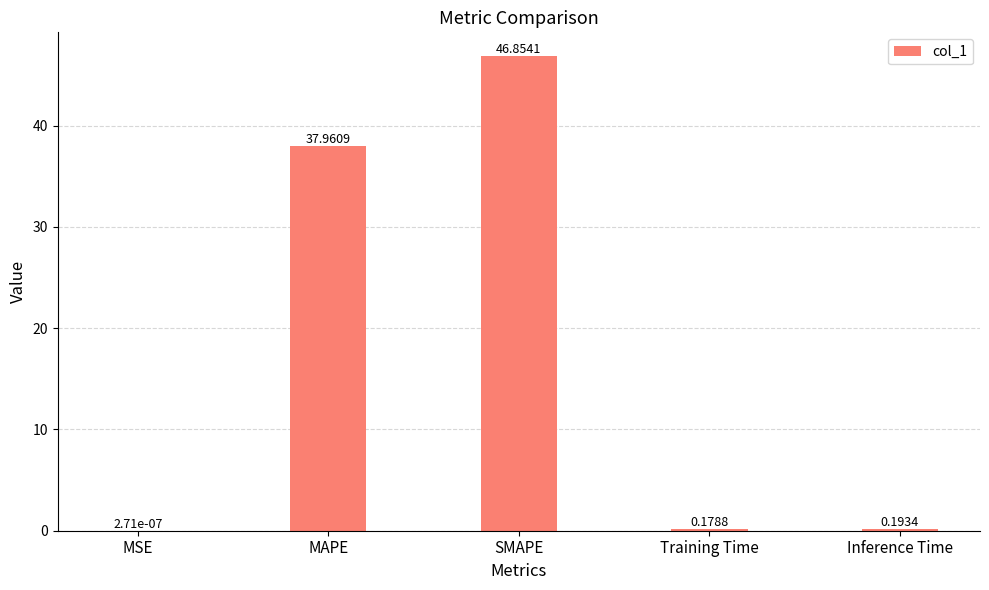

What is the change in value from SMAPE to Inference Time?

-46.7